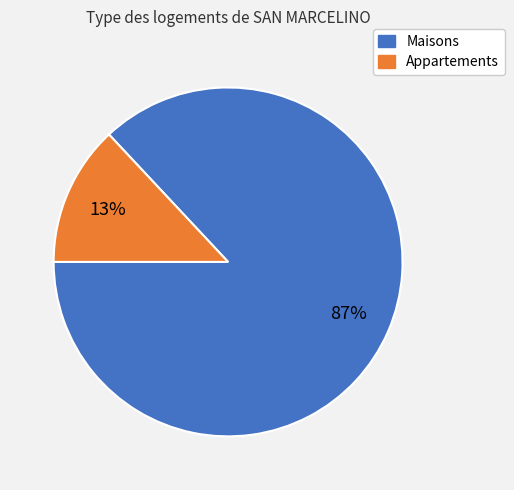

Is there a majority slice in this chart?

Yes